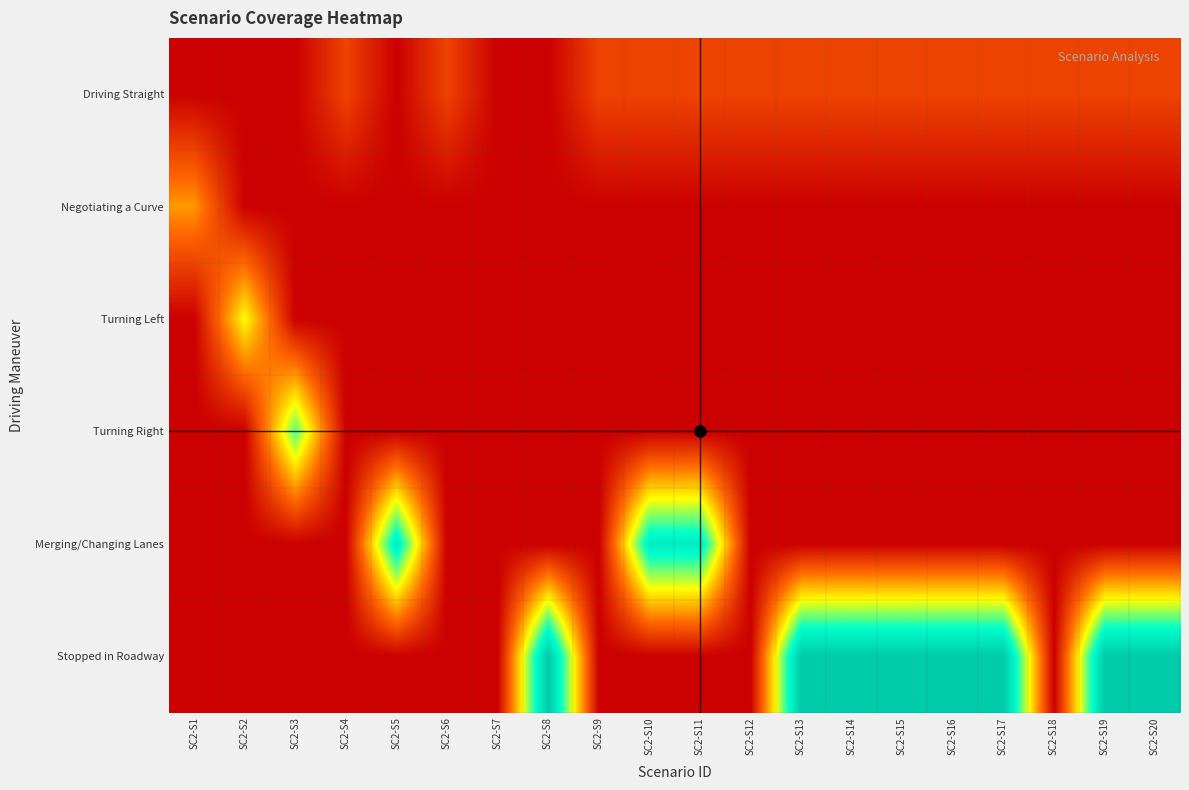

Reading right to left, extract all data points from this chart.

Driving Straight: SC2-S20=1	SC2-S19=1	SC2-S18=1	SC2-S17=1	SC2-S16=1	SC2-S15=1	SC2-S14=1	SC2-S13=1	SC2-S12=1	SC2-S11=1	SC2-S10=1	SC2-S9=1	SC2-S8=0	SC2-S7=0	SC2-S6=1	SC2-S5=0	SC2-S4=1	SC2-S3=0	SC2-S2=0	SC2-S1=0
Negotiating a Curve: SC2-S20=0	SC2-S19=0	SC2-S18=0	SC2-S17=0	SC2-S16=0	SC2-S15=0	SC2-S14=0	SC2-S13=0	SC2-S12=0	SC2-S11=0	SC2-S10=0	SC2-S9=0	SC2-S8=0	SC2-S7=0	SC2-S6=0	SC2-S5=0	SC2-S4=0	SC2-S3=0	SC2-S2=0	SC2-S1=2
Turning Left: SC2-S20=0	SC2-S19=0	SC2-S18=0	SC2-S17=0	SC2-S16=0	SC2-S15=0	SC2-S14=0	SC2-S13=0	SC2-S12=0	SC2-S11=0	SC2-S10=0	SC2-S9=0	SC2-S8=0	SC2-S7=0	SC2-S6=0	SC2-S5=0	SC2-S4=0	SC2-S3=0	SC2-S2=3	SC2-S1=0
Turning Right: SC2-S20=0	SC2-S19=0	SC2-S18=0	SC2-S17=0	SC2-S16=0	SC2-S15=0	SC2-S14=0	SC2-S13=0	SC2-S12=0	SC2-S11=0	SC2-S10=0	SC2-S9=0	SC2-S8=0	SC2-S7=0	SC2-S6=0	SC2-S5=0	SC2-S4=0	SC2-S3=4	SC2-S2=0	SC2-S1=0
Merging/Changing Lanes: SC2-S20=0	SC2-S19=0	SC2-S18=0	SC2-S17=0	SC2-S16=0	SC2-S15=0	SC2-S14=0	SC2-S13=0	SC2-S12=0	SC2-S11=5	SC2-S10=5	SC2-S9=0	SC2-S8=0	SC2-S7=0	SC2-S6=0	SC2-S5=5	SC2-S4=0	SC2-S3=0	SC2-S2=0	SC2-S1=0
Stopped in Roadway: SC2-S20=6	SC2-S19=6	SC2-S18=0	SC2-S17=6	SC2-S16=6	SC2-S15=6	SC2-S14=6	SC2-S13=6	SC2-S12=0	SC2-S11=0	SC2-S10=0	SC2-S9=0	SC2-S8=6	SC2-S7=0	SC2-S6=0	SC2-S5=0	SC2-S4=0	SC2-S3=0	SC2-S2=0	SC2-S1=0